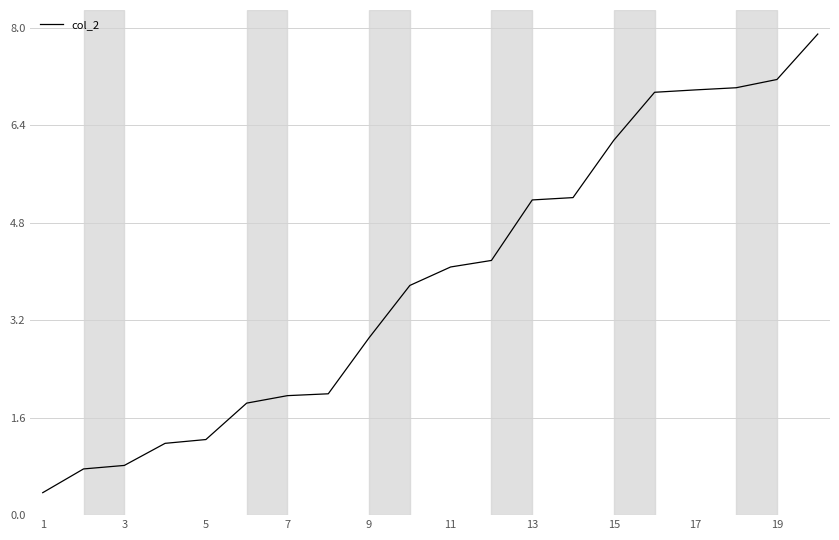

What is the maximum value shown in the chart?

7.9